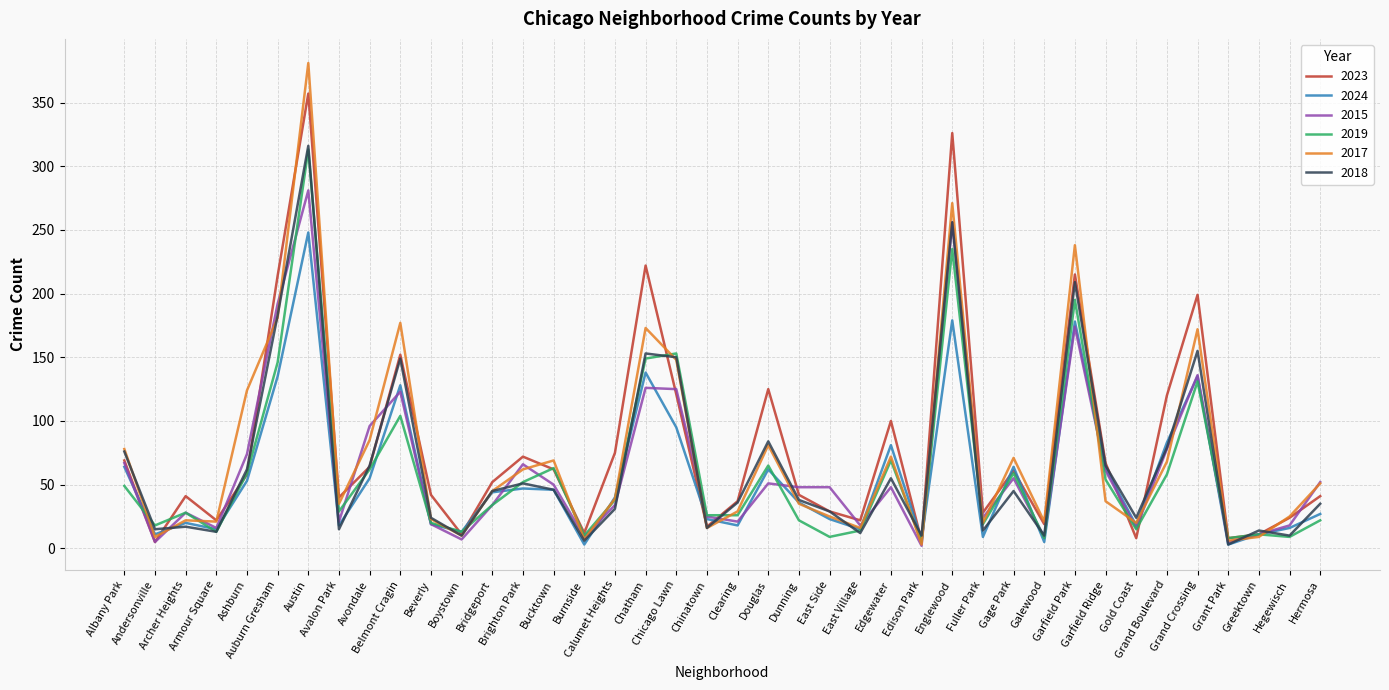

True or false: 2018 and 2023 intersect in this chart.

True